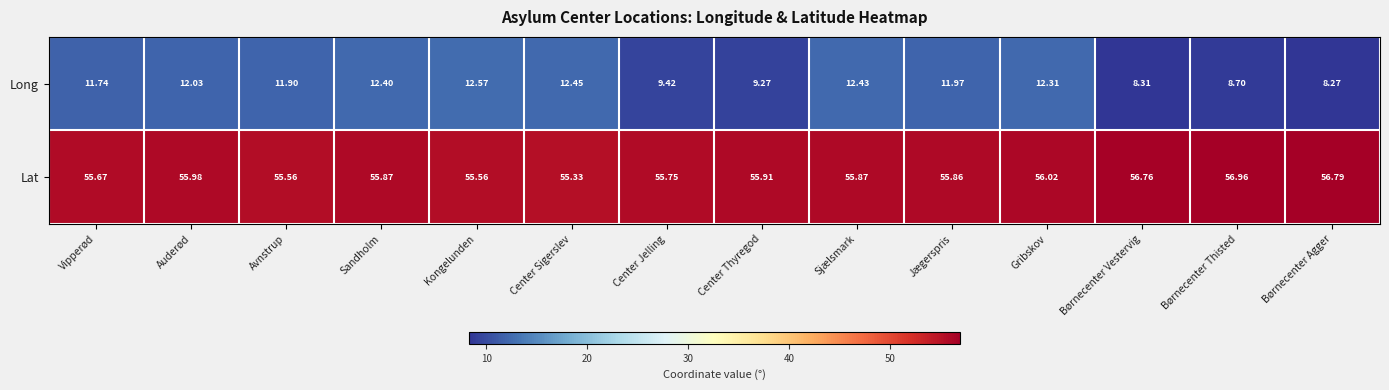

At which label does Long first exceed 11?

Vipperød